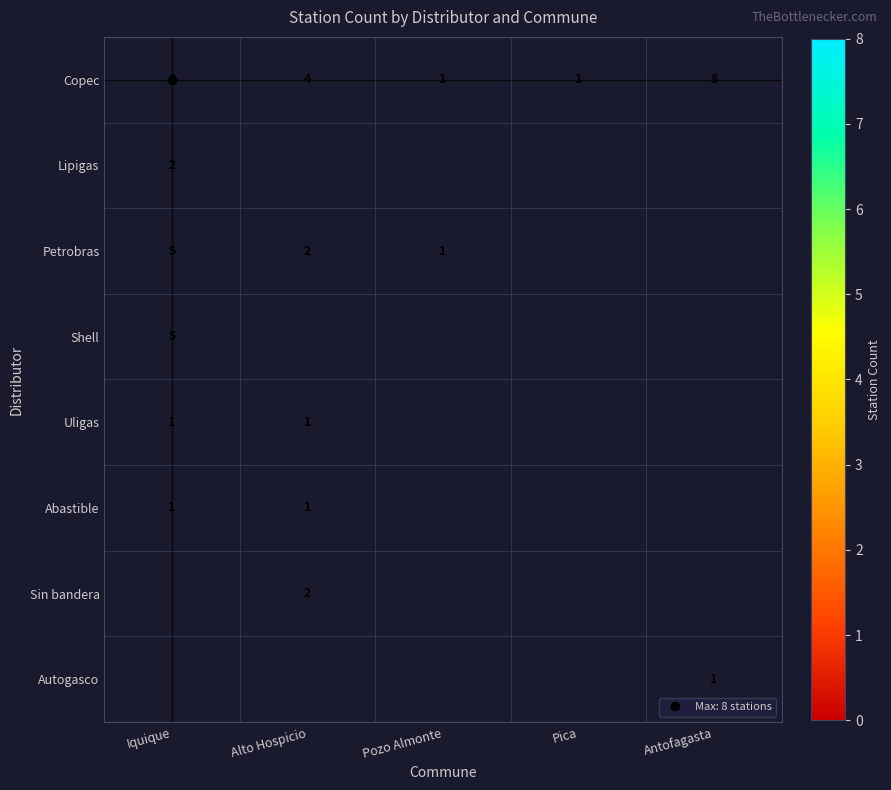

Which label corresponds to the smallest value in the chart?

Alto Hospicio